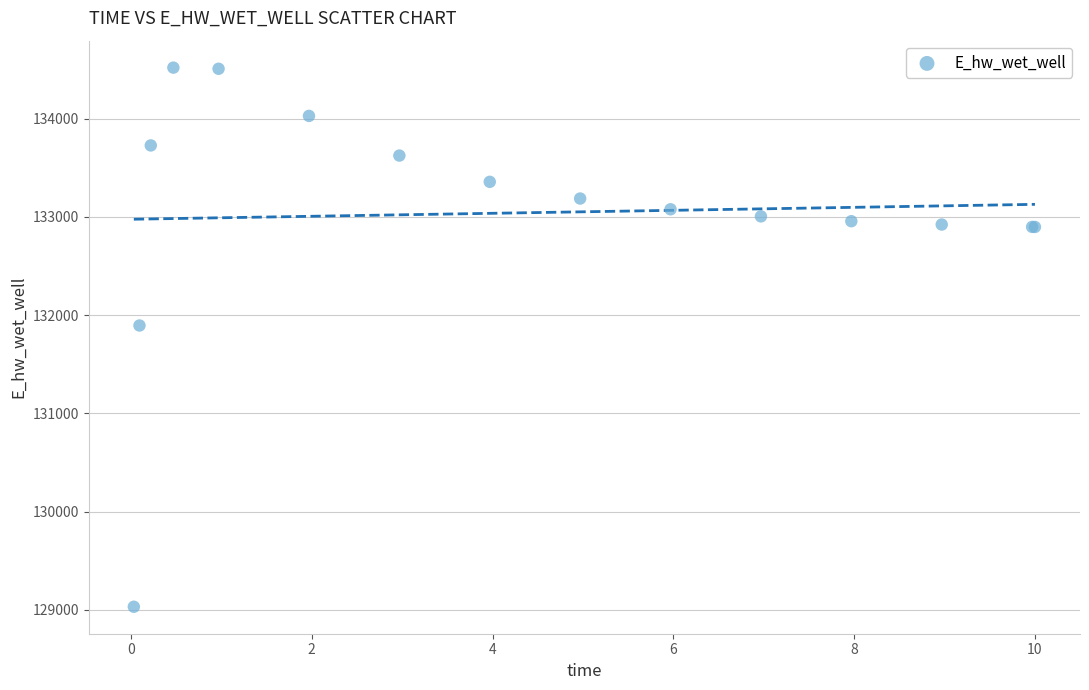

What Y value in the scatter plot is closest to 131775?

131894.3